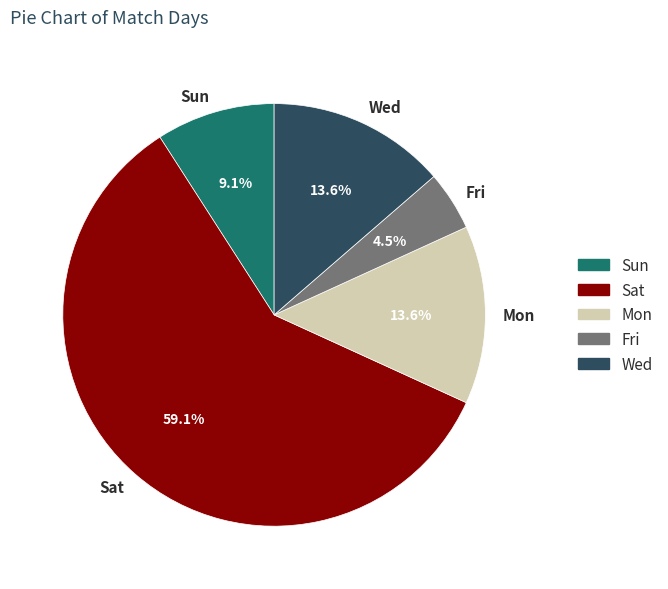

What is the smallest slice in the pie chart?

Fri